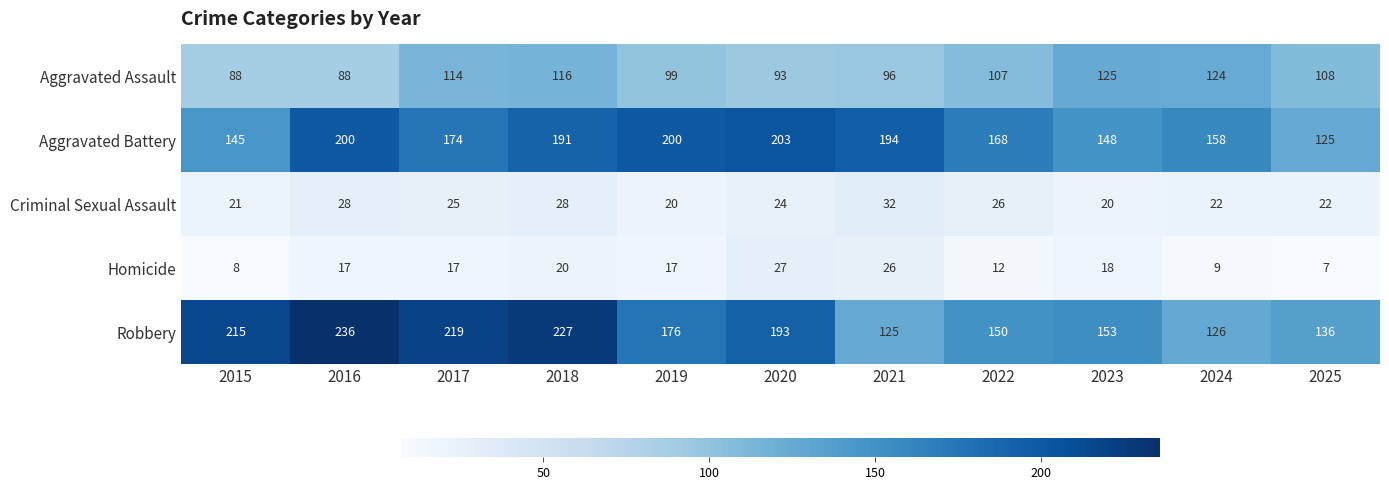

At how many categories does at least one series exceed 54?

11